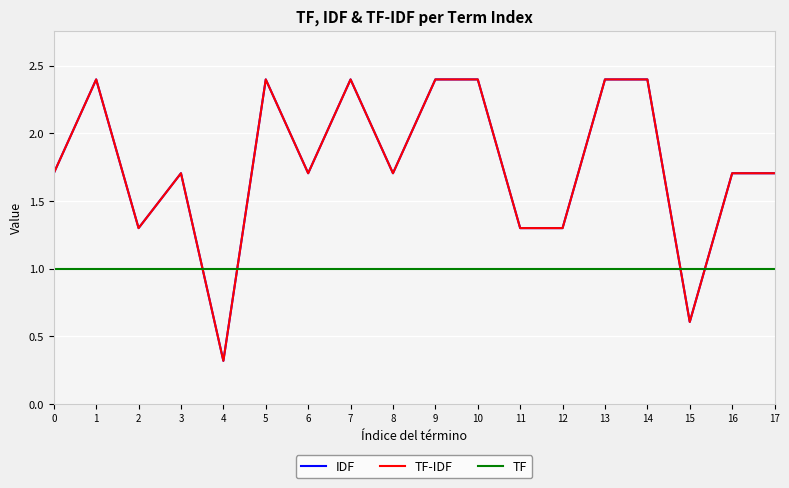

What is the average value of the TF-IDF series?

1.8